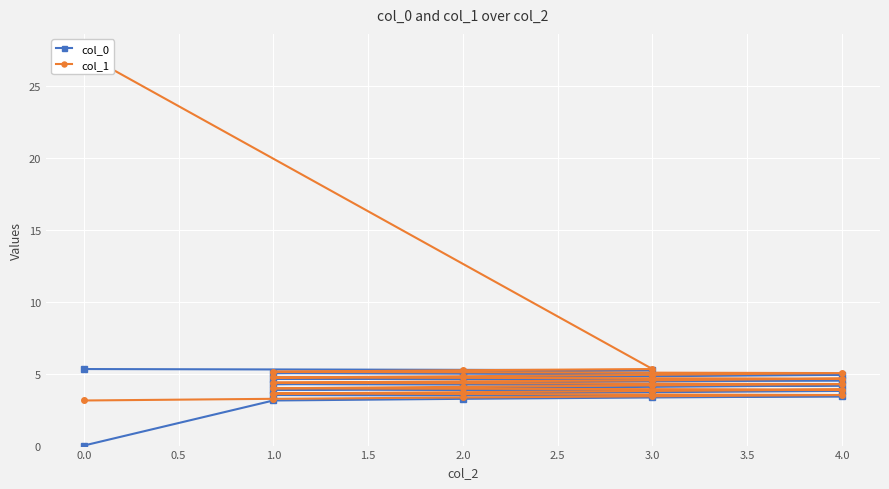

Reading left to right, extract all data points from this chart.

col_0: 0.0	3.1	3.3	3.3	3.4	3.5	3.6	3.7	3.8	3.9	4.0	4.1	4.2	4.3	4.4	4.5	4.5	4.7	4.7	4.8	4.9	5.0	5.1	5.2	5.3
col_1: 3.1	3.3	3.3	3.4	3.5	3.6	3.7	3.8	3.9	4.0	4.1	4.2	4.3	4.4	4.5	4.5	4.7	4.7	4.8	4.9	5.0	5.1	5.2	5.3	27.3